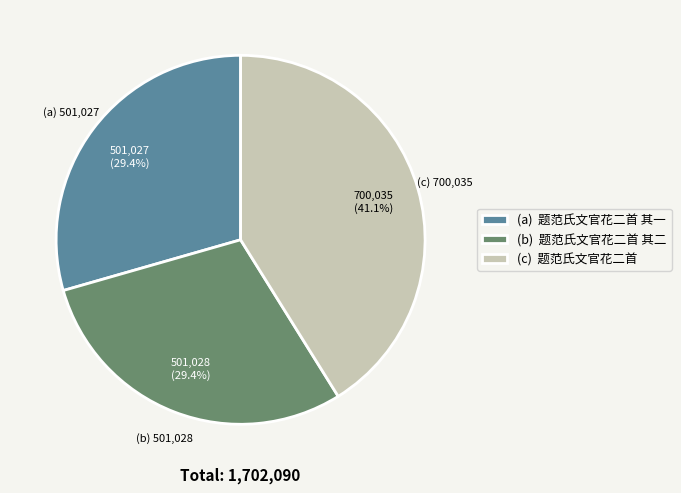

What percentage do (b) 题范氏文官花二首 其二 and (c) 题范氏文官花二首 together represent?

70.6%